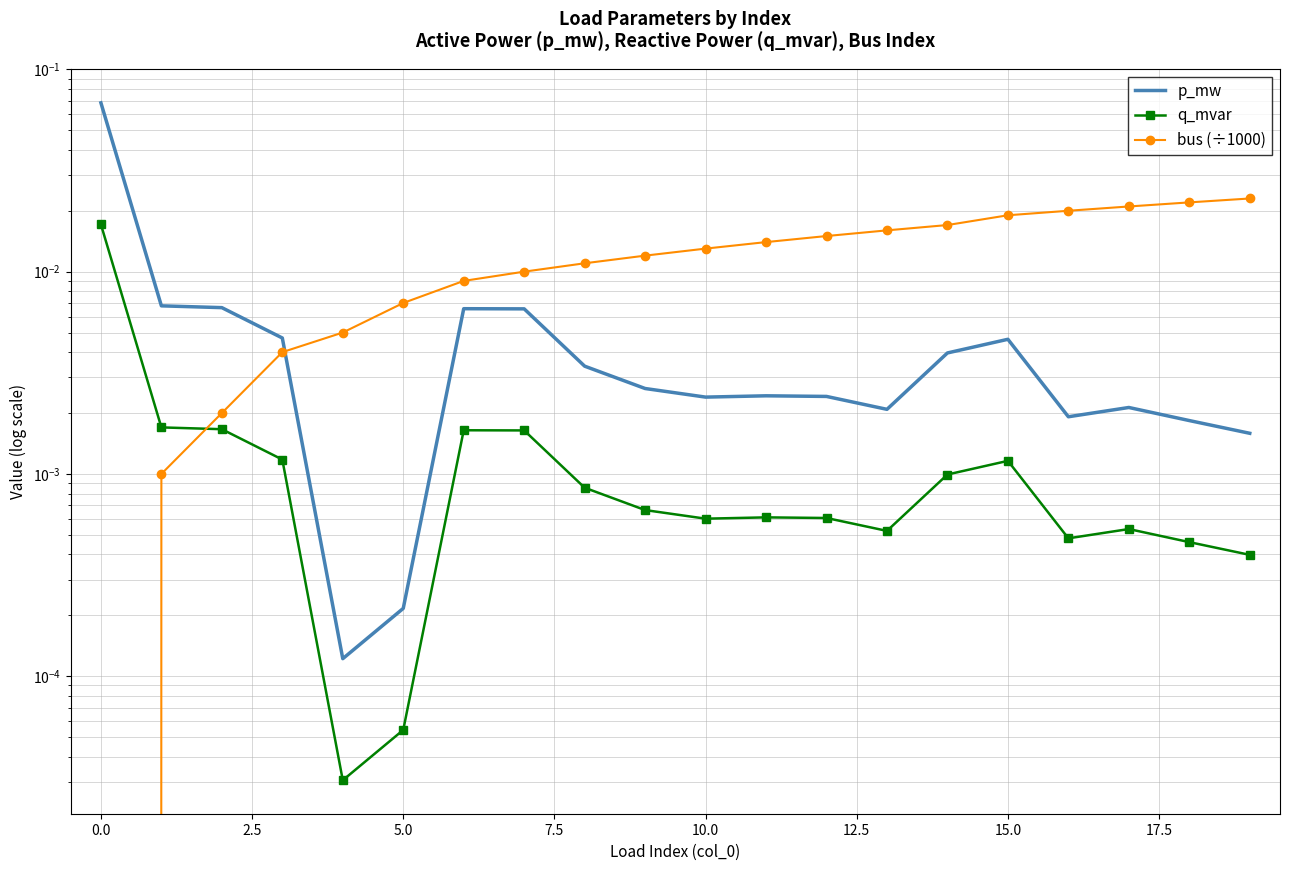

Is it true that q_mvar equals 0.0 at 15?

False